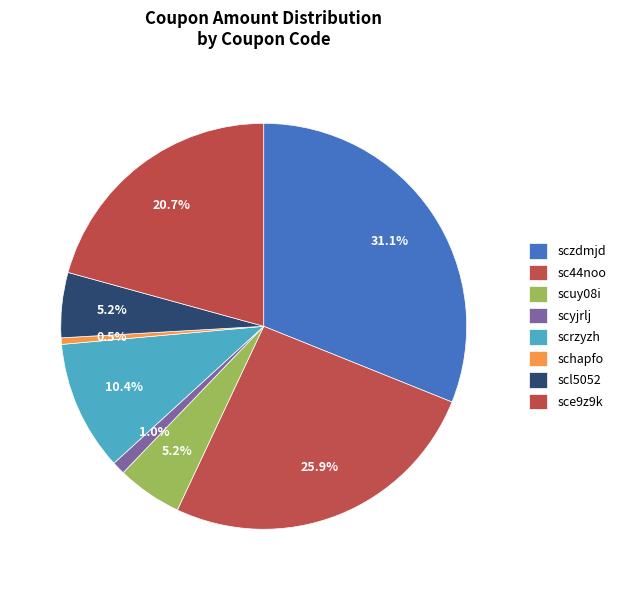

To the nearest percent, what portion does scuy08i represent?

5%